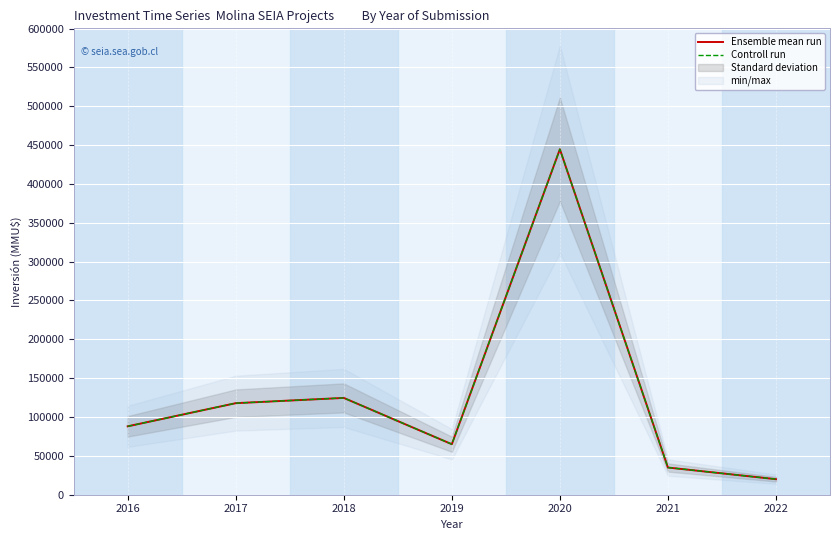

How many values in the Controll run series exceed 88019?

3